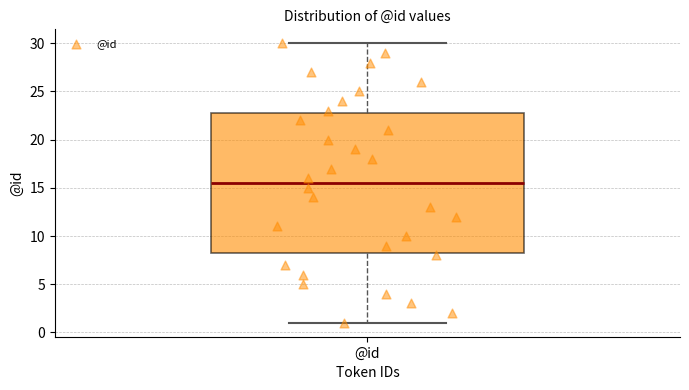

Read this box plot against the y-axis: the position of the median line, the range covered by the box, and the ends of both whiskers. The values are not printed on the chart, so give them approximately, as read against the axis.

median 15.5, box 8.5 to 23.0, whiskers 1.0 to 30.0